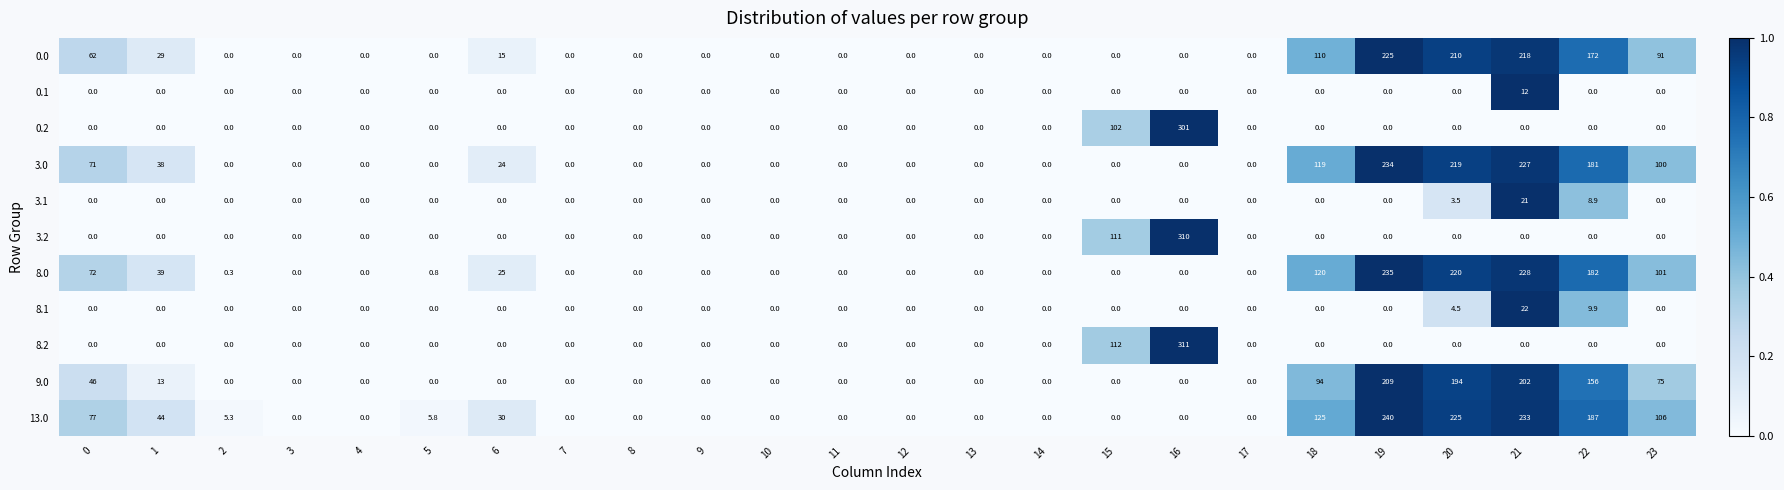

What is the sum of the 3.1 values at 11 and 21?

21.0